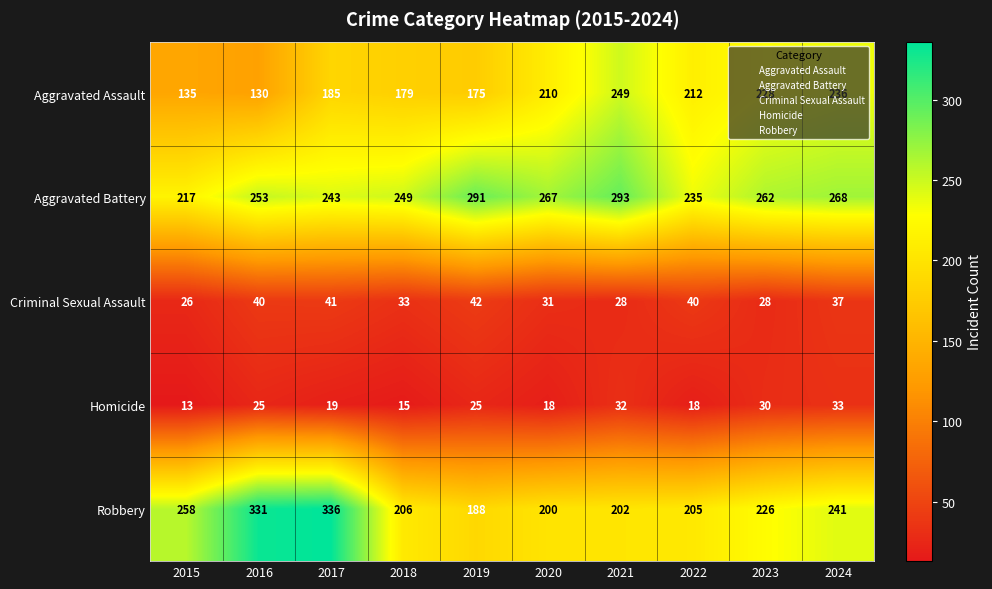

What is the average value of the Homicide series?

23